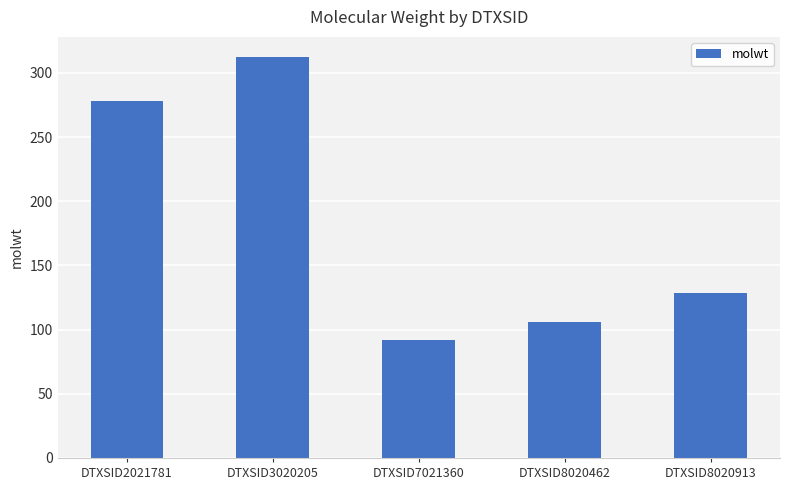

Between DTXSID3020205 and DTXSID7021360, which is larger?

DTXSID3020205